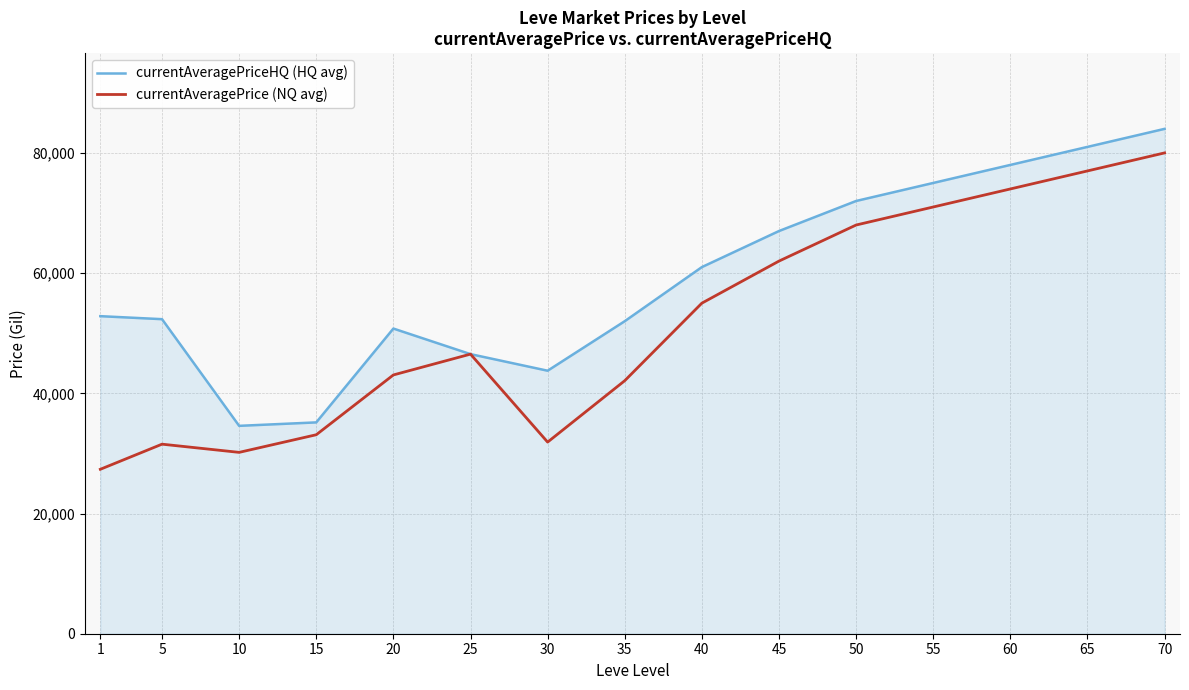

What value does the currentAveragePrice (NQ avg) series have at 20?

43055